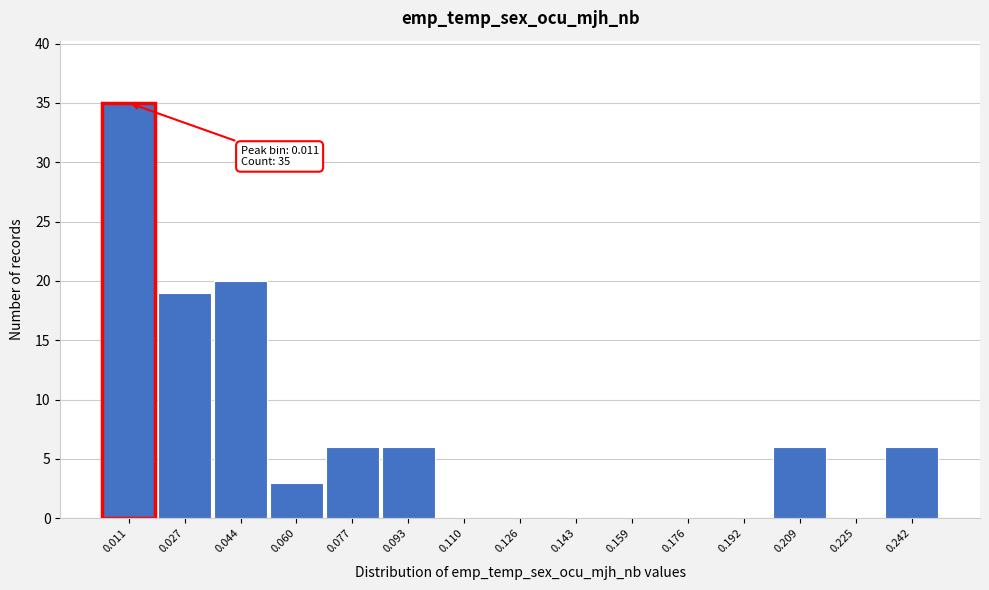

Reading right to left, list all the values displayed in this chart.

0.242=6	0.225=0	0.209=6	0.192=0	0.176=0	0.159=0	0.143=0	0.126=0	0.110=0	0.093=6	0.077=6	0.060=3	0.044=20	0.027=19	0.011=35